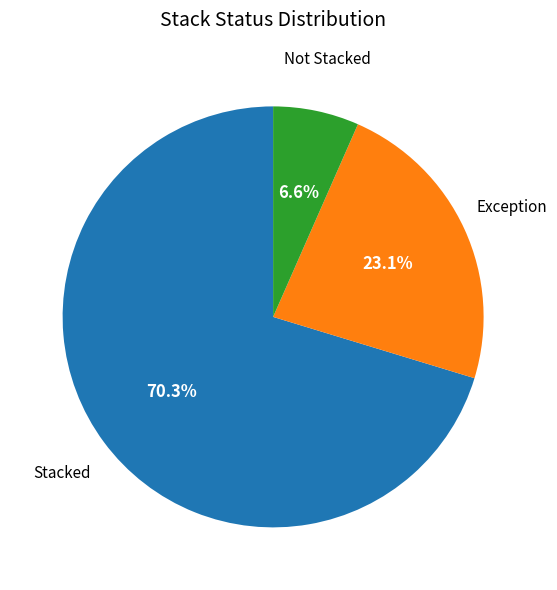

Is there any slice that represents more than half of the pie?

Yes